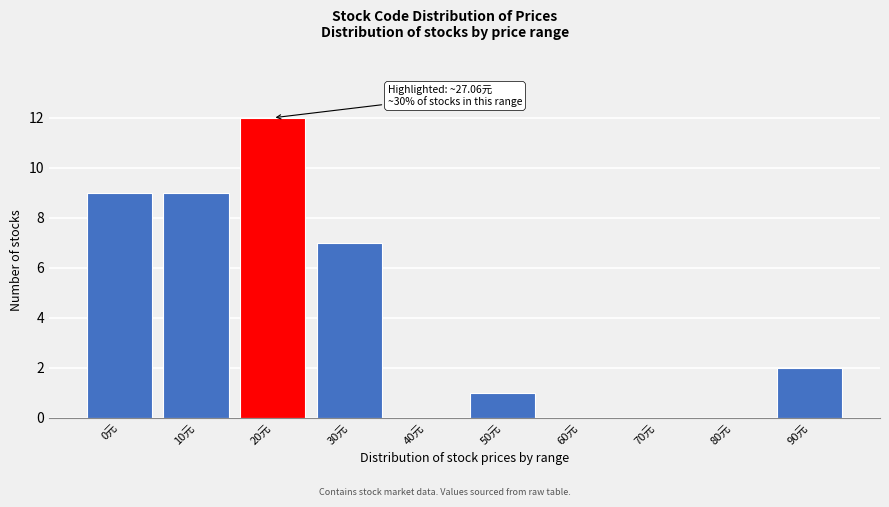

Reading left to right, list all the values displayed in this chart.

0元=9	10元=9	20元=12	30元=7	40元=0	50元=1	60元=0	70元=0	80元=0	90元=2